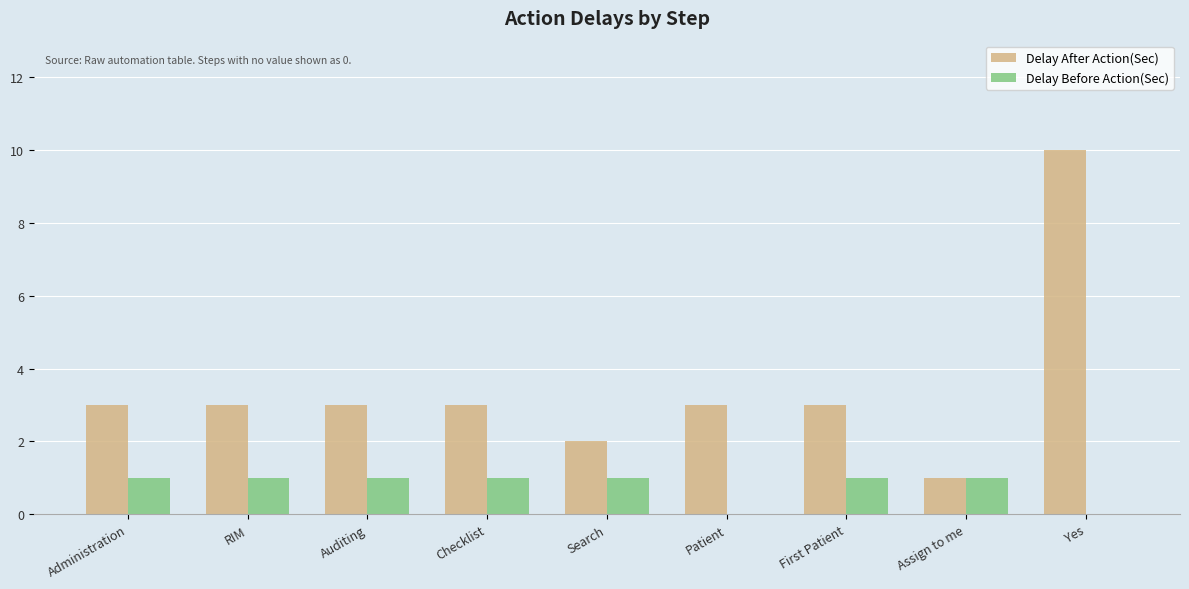

What is the maximum value for Delay After Action(Sec)?

10